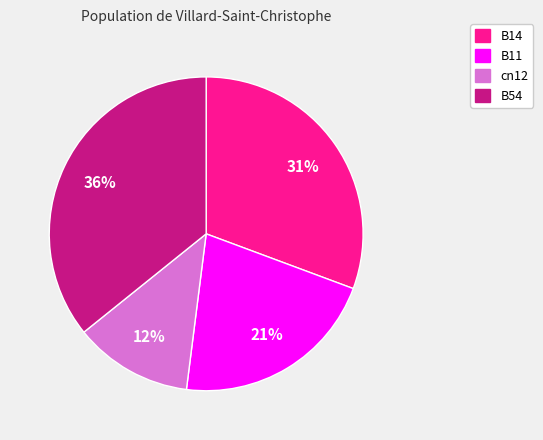

Is there any slice that represents more than half of the pie?

No